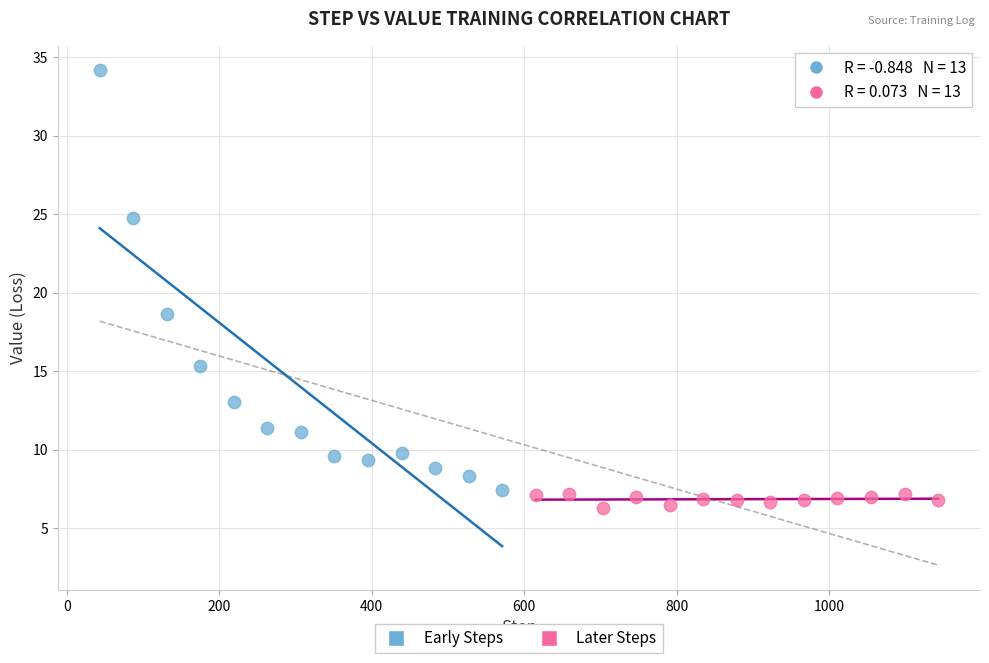

What are all the series names shown in the legend?

Early Steps, Later Steps